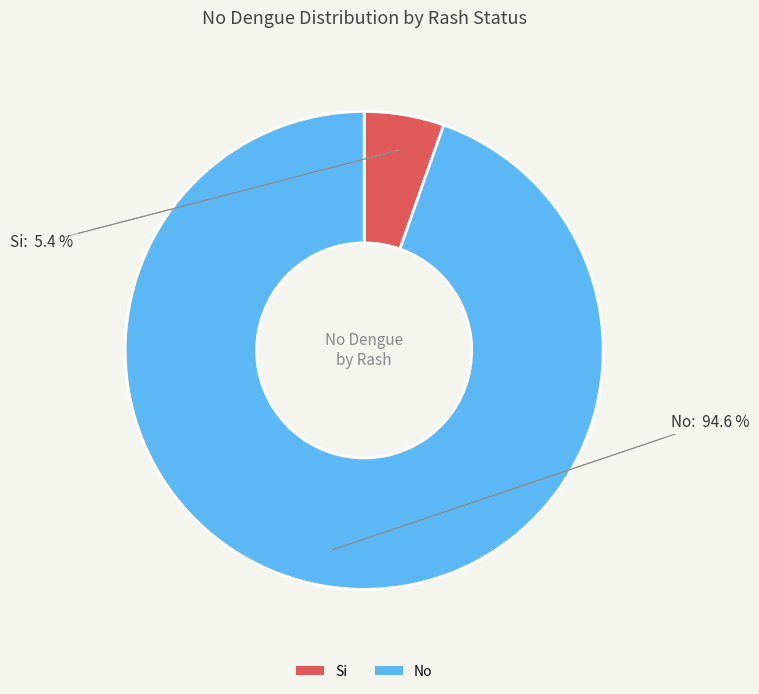

To the nearest percent, what portion does Si represent?

5%